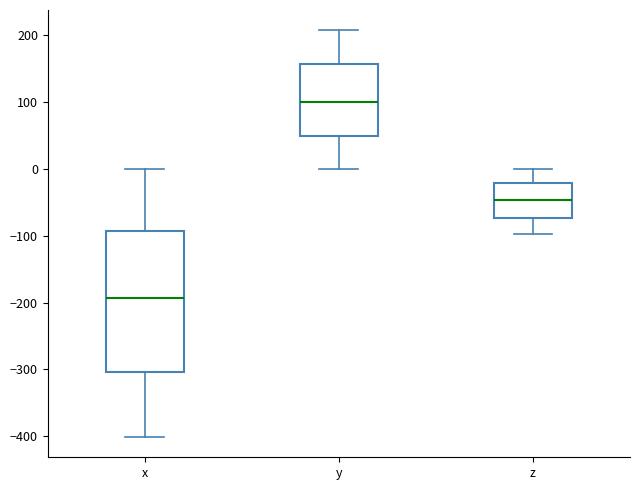

Which box is the tallest, from its lower edge to its upper edge?

x